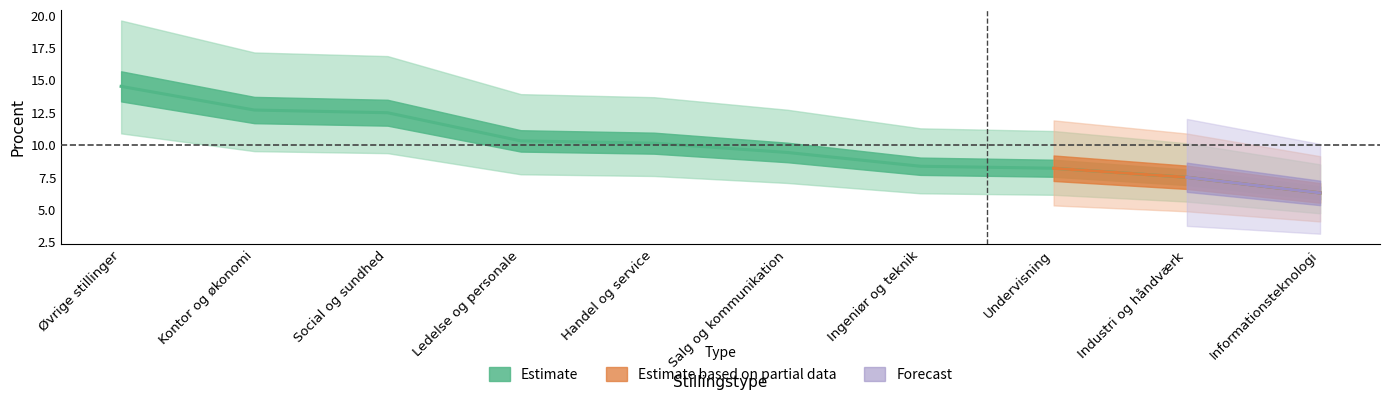

What is the label of the 8th point from the right?

Social og sundhed